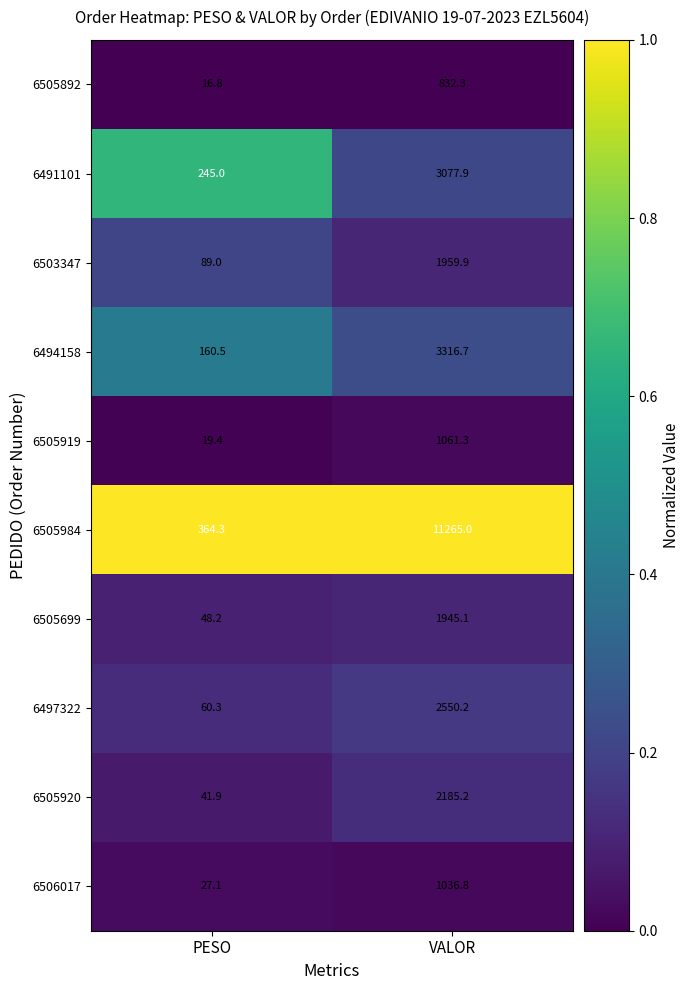

Reading right to left, transcribe all the data shown in this chart.

6505892: 832.3	16.8
6491101: 3077.9	245.0
6503347: 1959.9	89.0
6494158: 3316.7	160.5
6505919: 1061.3	19.4
6505984: 11265.0	364.3
6505699: 1945.1	48.2
6497322: 2550.2	60.3
6505920: 2185.2	41.9
6506017: 1036.8	27.1